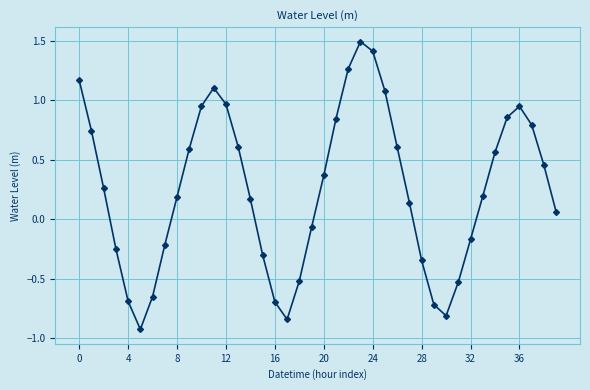

How many interior local peaks (higher than both neighbors) does the data have?

3